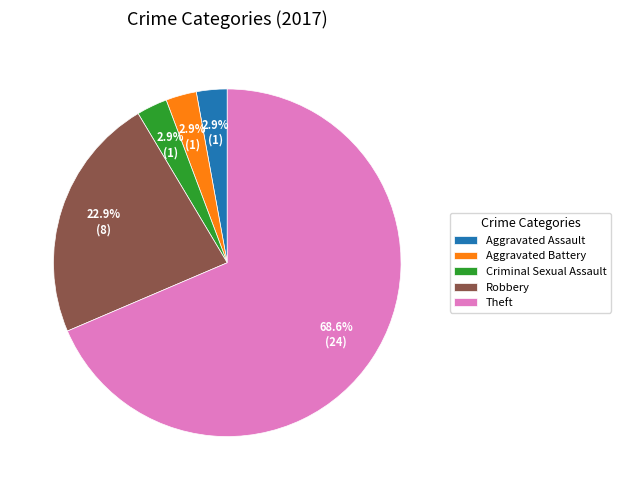

To the nearest percent, what is the average slice percentage?

20%